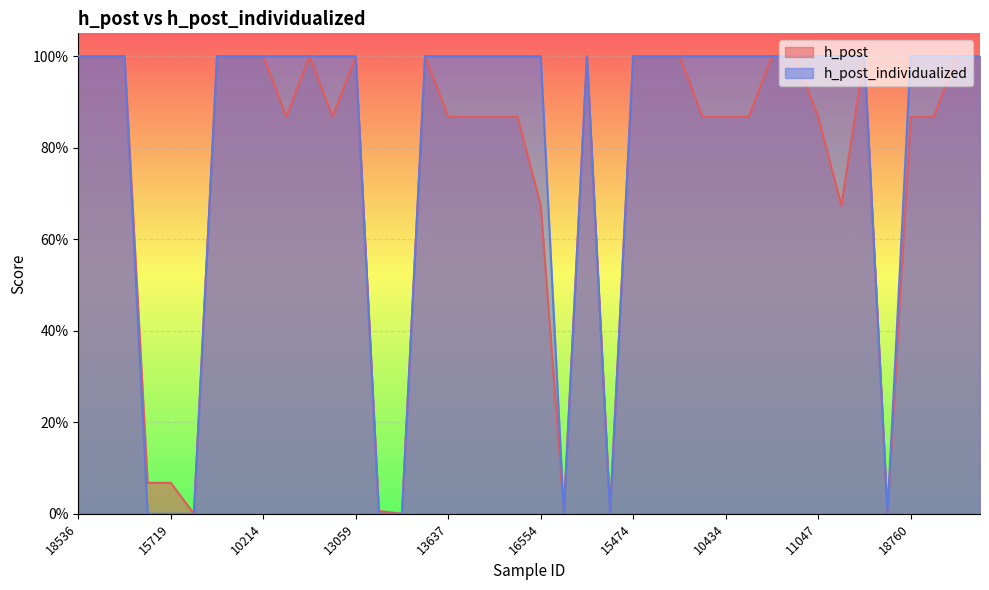

Reading left to right, transcribe all the data shown in this chart.

h_post: 1.0	1.0	1.0	0.1	0.1	0.0	1.0	1.0	1.0	0.9	1.0	0.9	1.0	0.0	0.0	1.0	0.9	0.9	0.9	0.9	0.7	0.0	1.0	0.0	1.0	1.0	1.0	0.9	0.9	0.9	1.0	1.0	0.9	0.7	1.0	0.0	0.9	0.9	1.0	1.0
h_post_individualized: 1.0	1.0	1.0	0.0	0.0	0.0	1.0	1.0	1.0	1.0	1.0	1.0	1.0	0.0	0.0	1.0	1.0	1.0	1.0	1.0	1.0	0.0	1.0	0.0	1.0	1.0	1.0	1.0	1.0	1.0	1.0	1.0	1.0	1.0	1.0	0.0	1.0	1.0	1.0	1.0